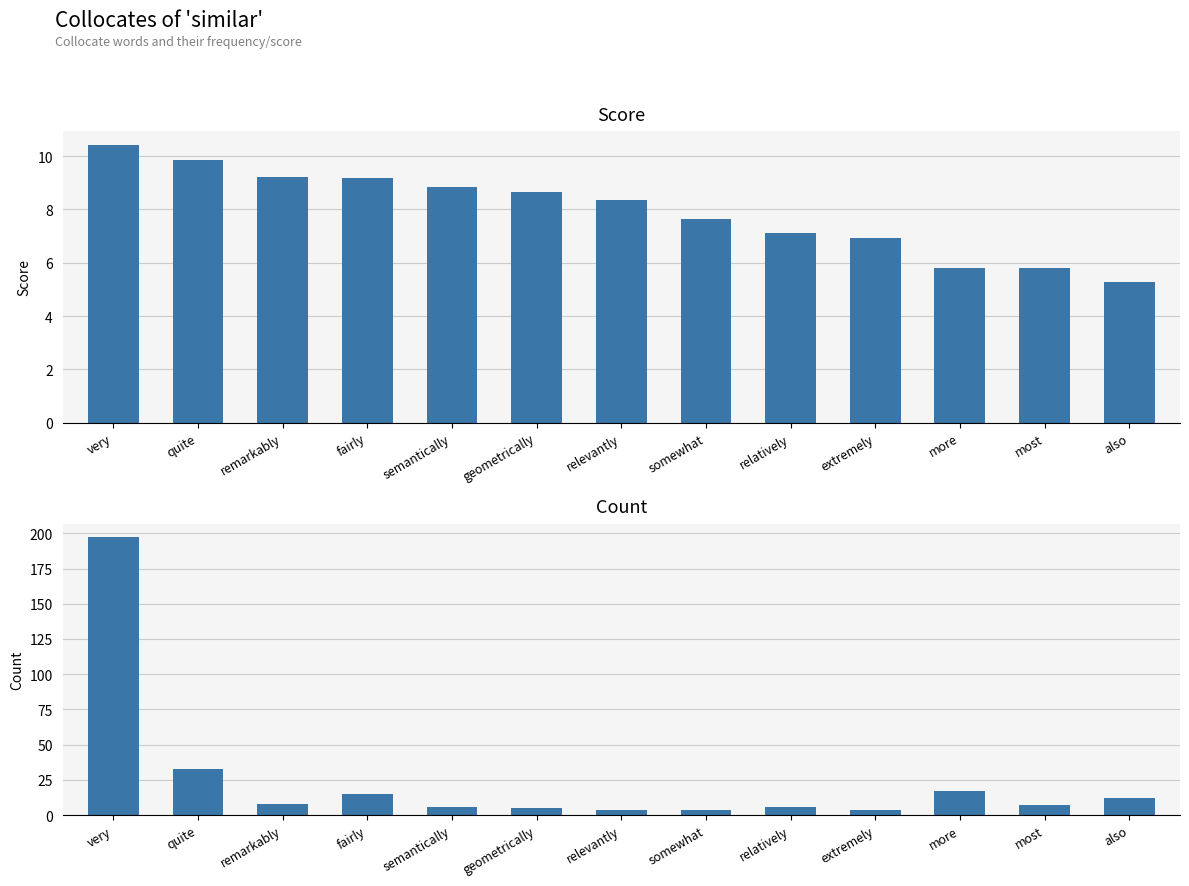

What are all the series names shown in the legend?

Score, Count